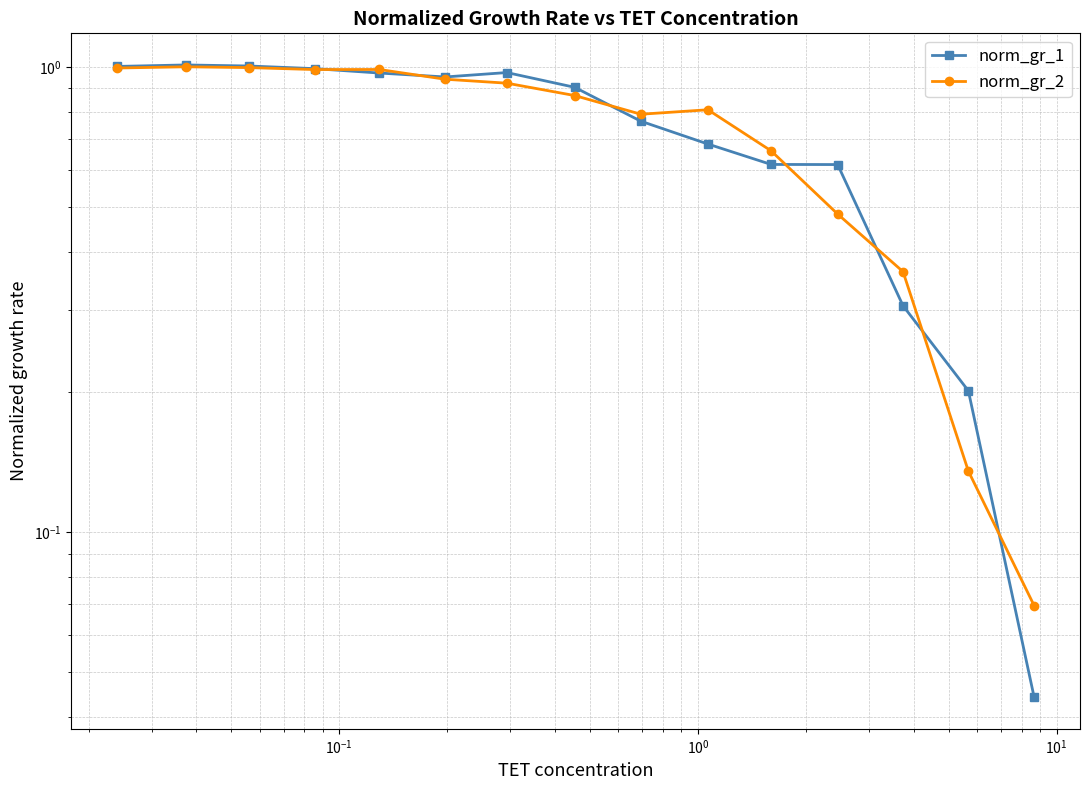

Rank the series by their maximum value, from highest to lowest.

norm_gr_1, norm_gr_2